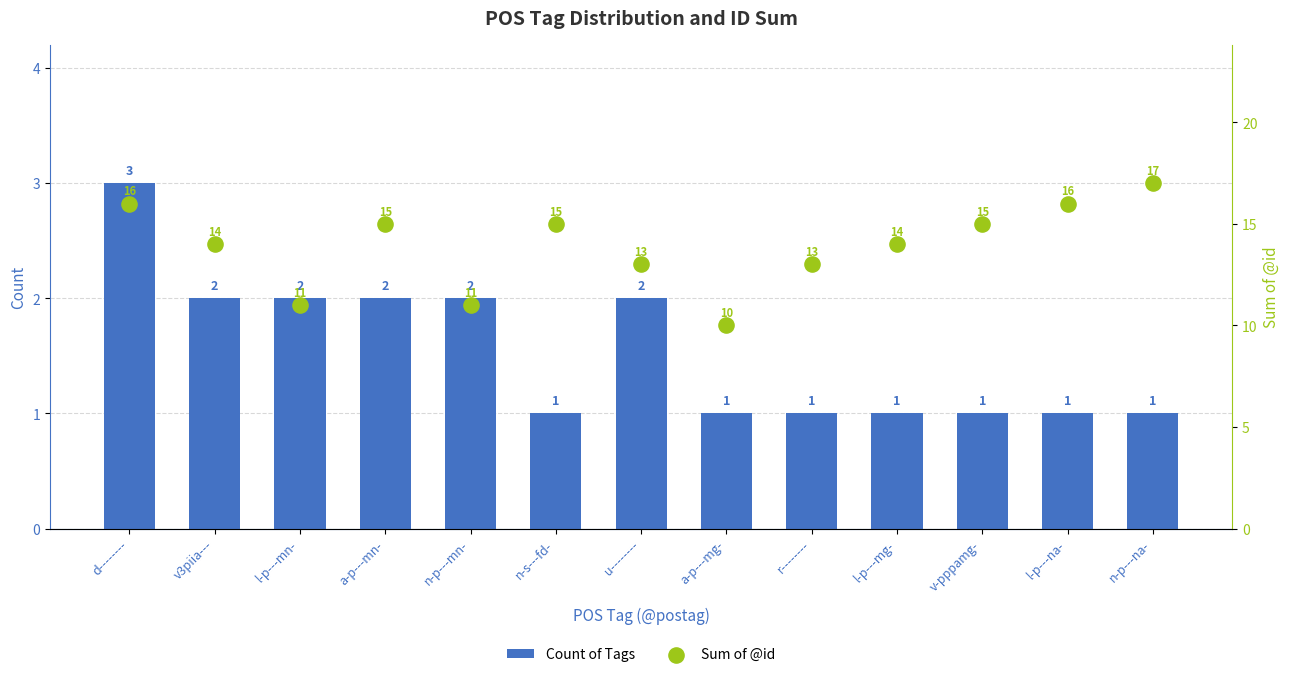

At which category is the sum across all series the highest?

d--------